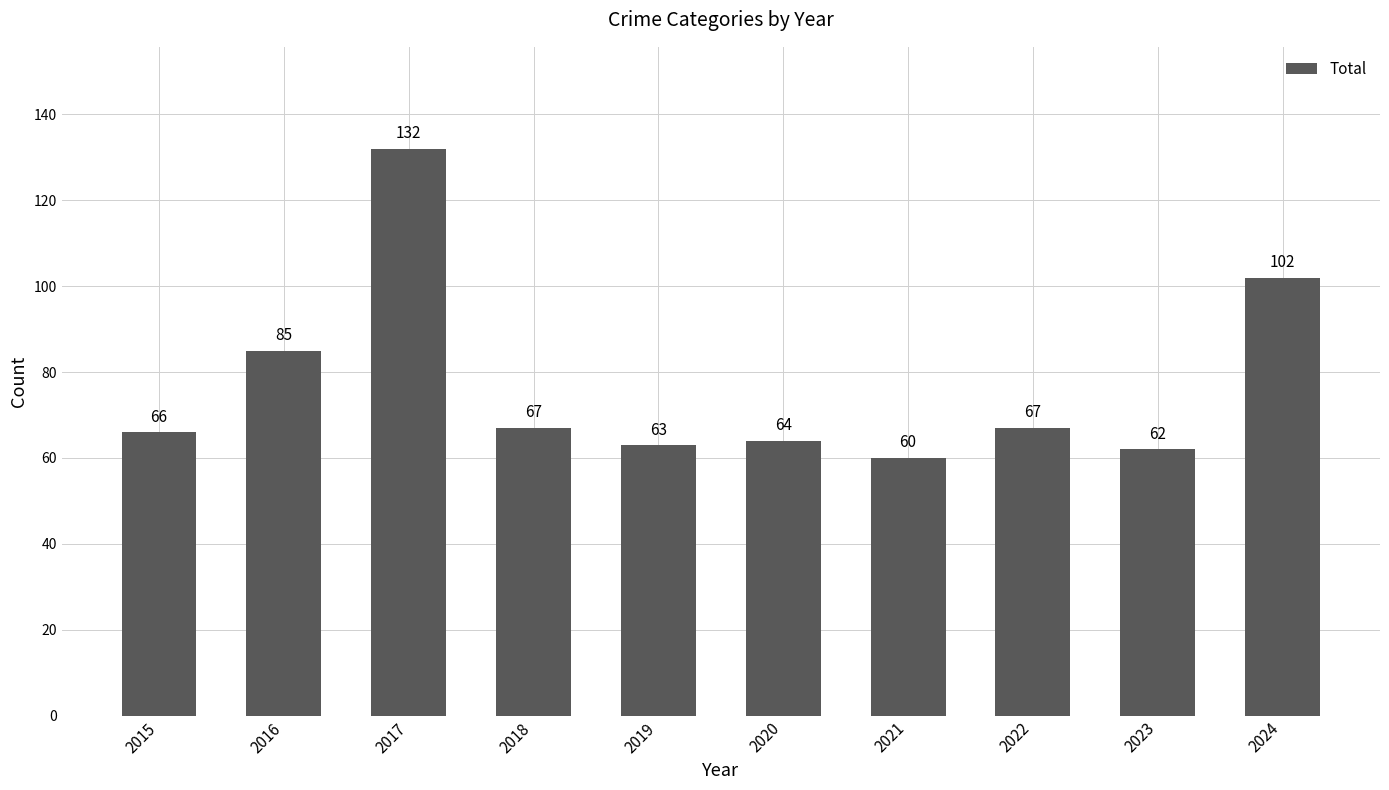

At which label does the data first exceed 67?

2016